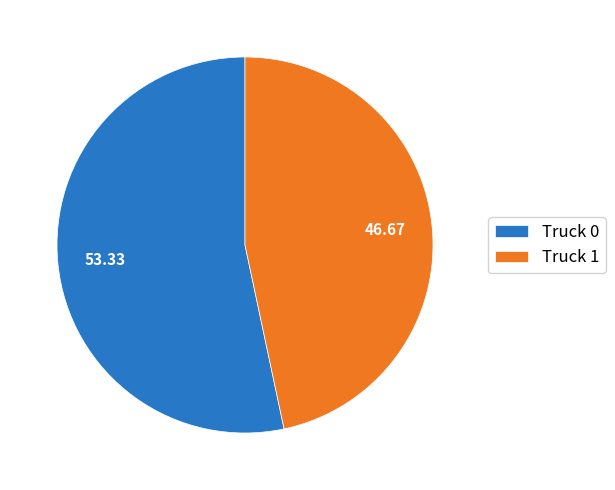

How many segments does this pie chart have?

2